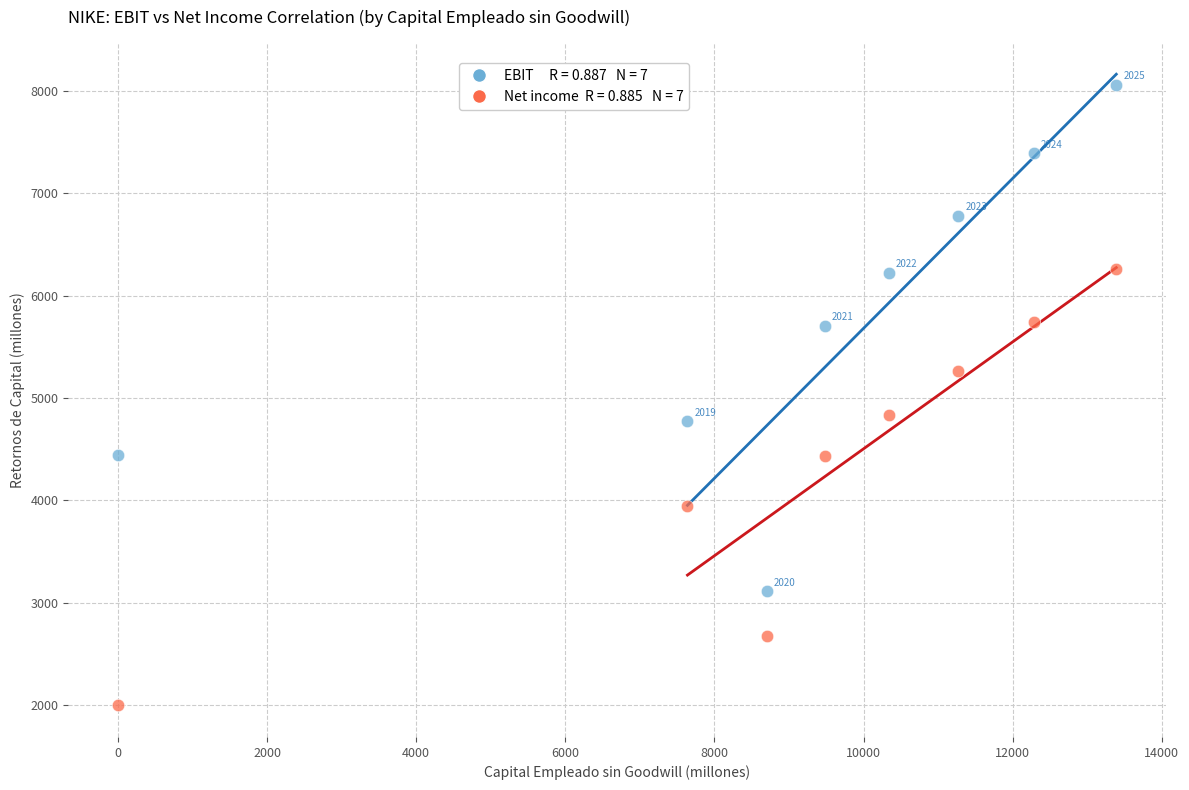

Across all data points, what is the range of Y values (max minus min)?

6057.9